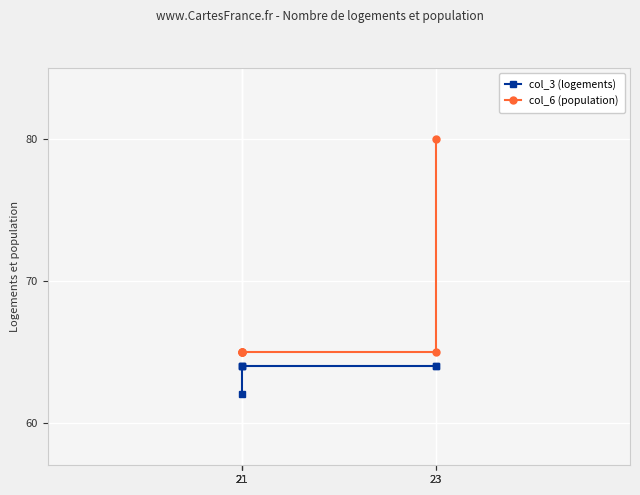

What is the value of the col_6 (population) point at the 5th from the left?

65